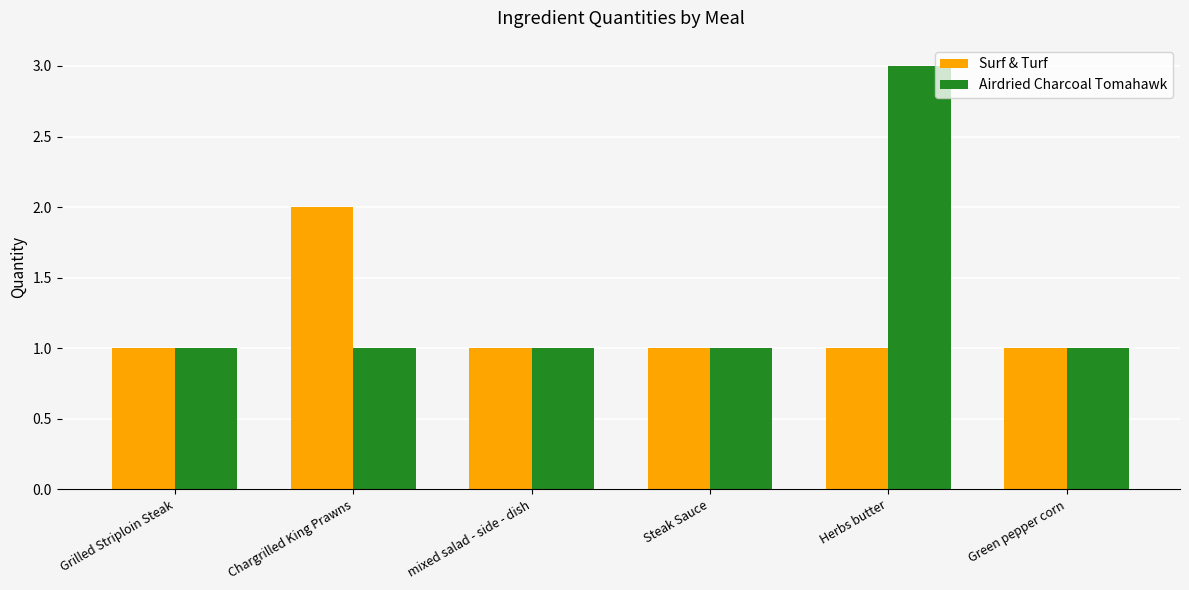

What is the maximum value for Surf & Turf?

2